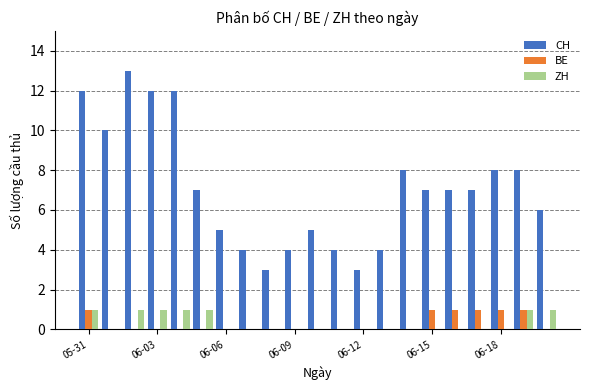

What is the sum of all BE values?

6